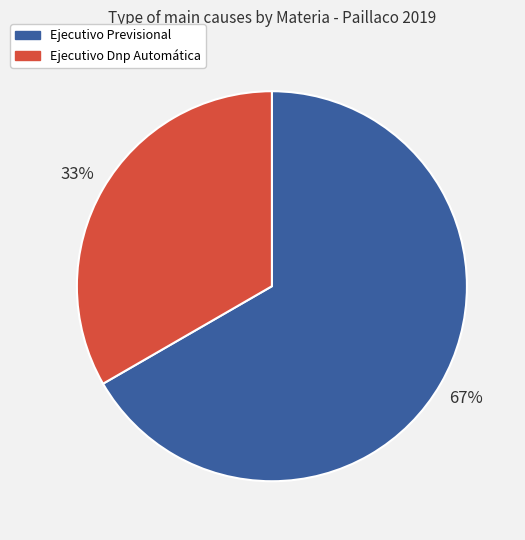

Do Ejecutivo Previsional and Ejecutivo Dnp Automática together represent more than half of the pie?

Yes